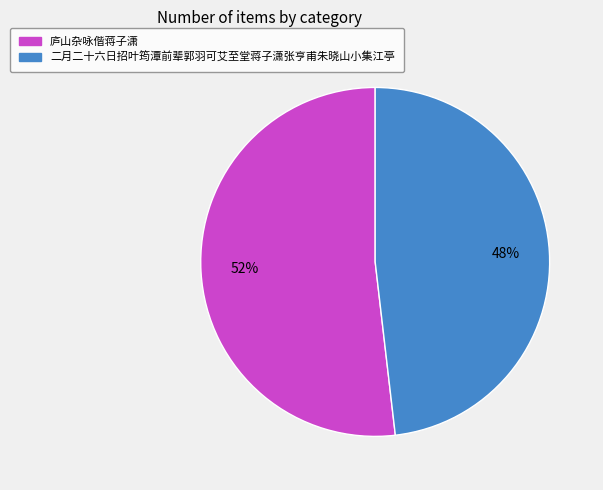

Do 庐山杂咏偕蒋子潇 and 二月二十六日招叶筠潭前辈郭羽可艾至堂蒋子潇张亨甫朱晓山小集江亭 together represent more than half of the pie?

Yes